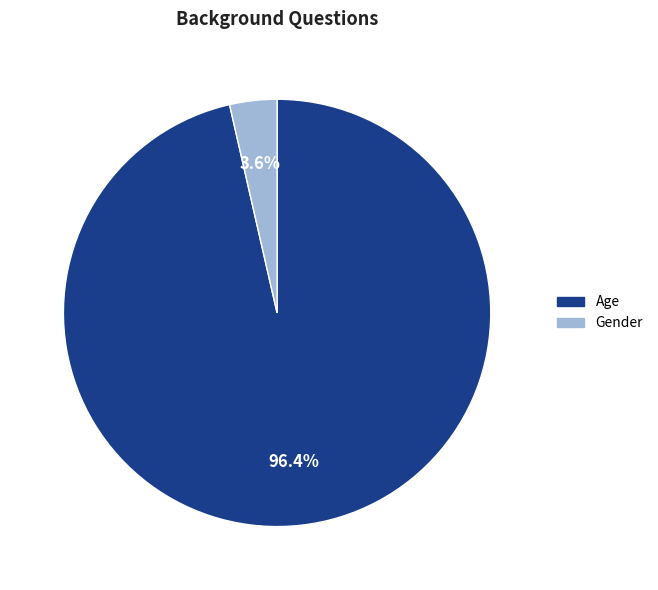

The Age slice represents 96% of the pie. True or false?

True